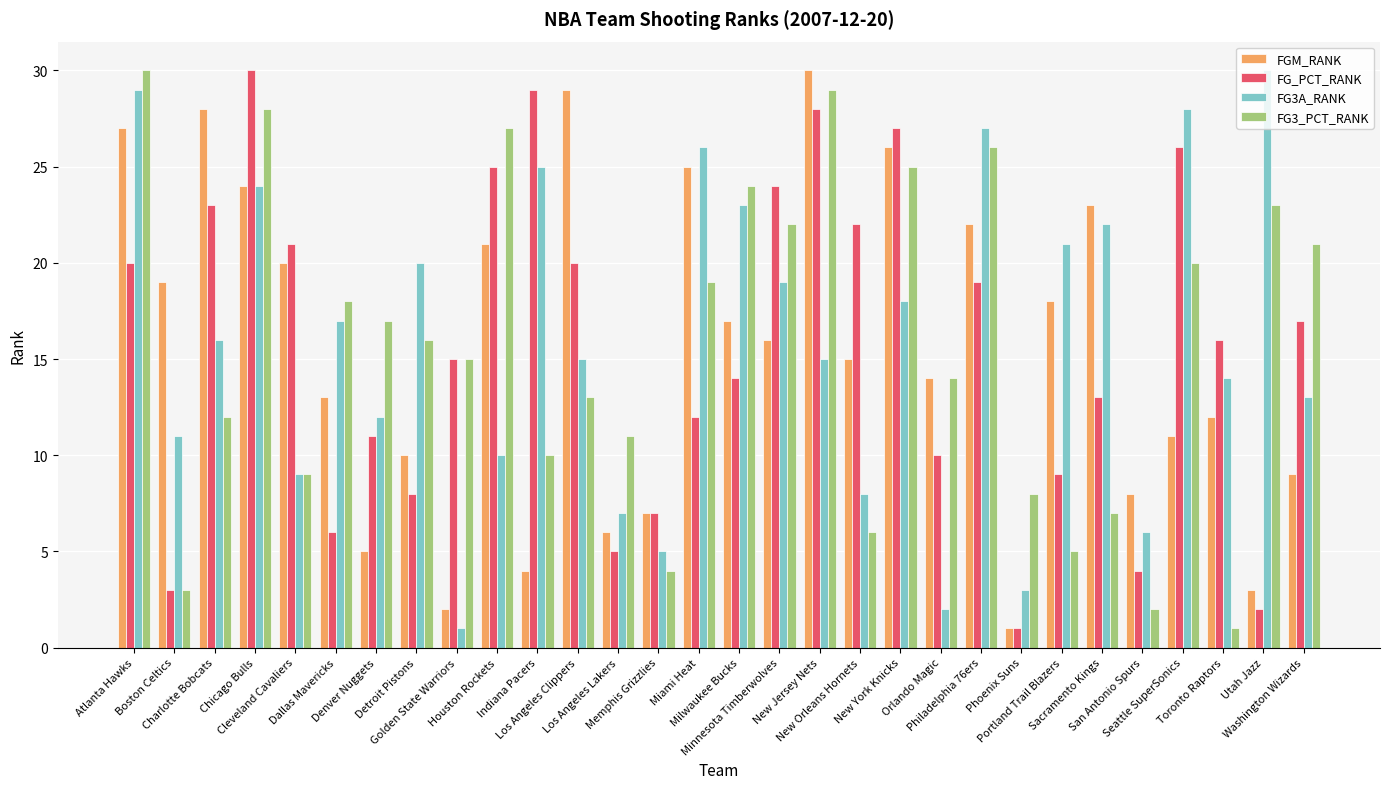

What is the sum of all FGM_RANK values?

465